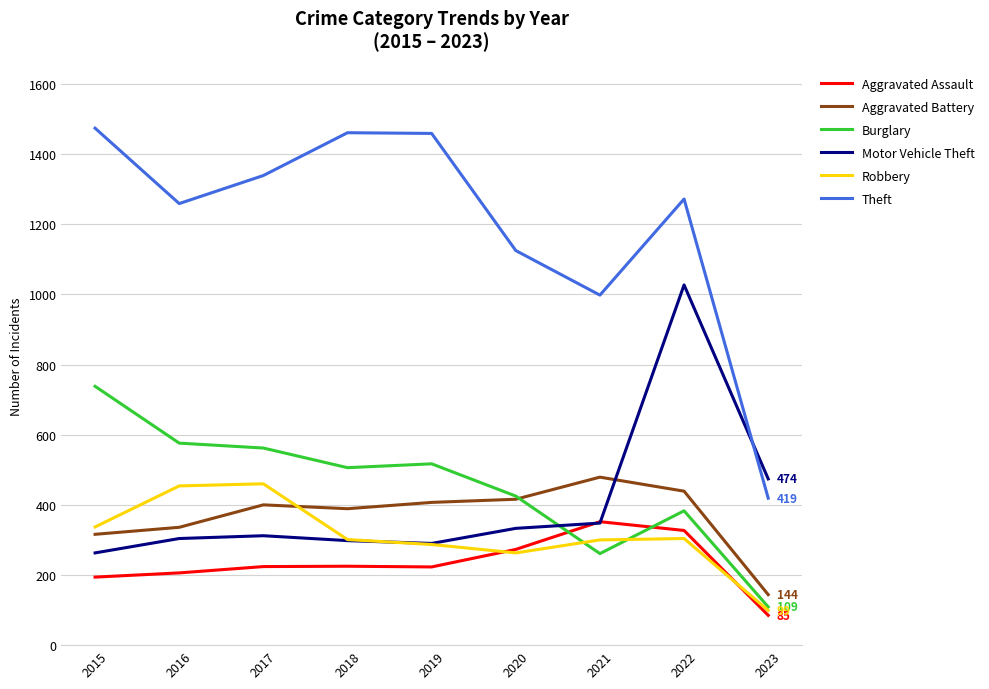

True or false: Burglary and Aggravated Battery cross at least once.

True